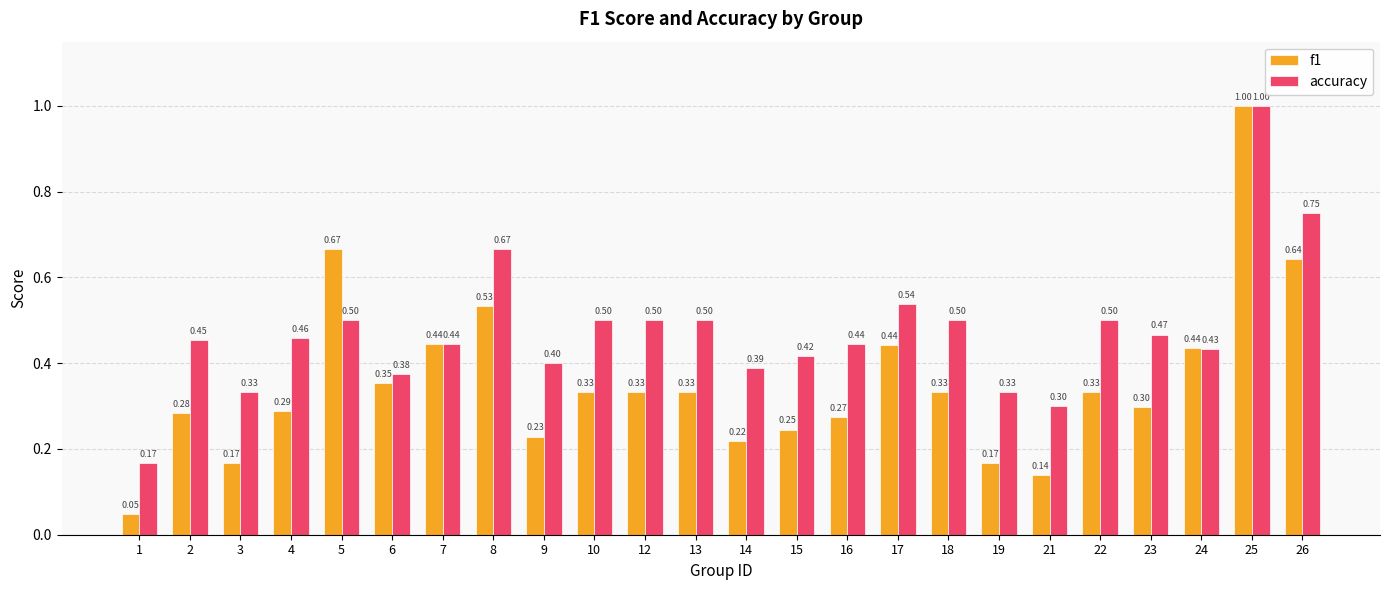

At how many categories does at least one series exceed 0?

24